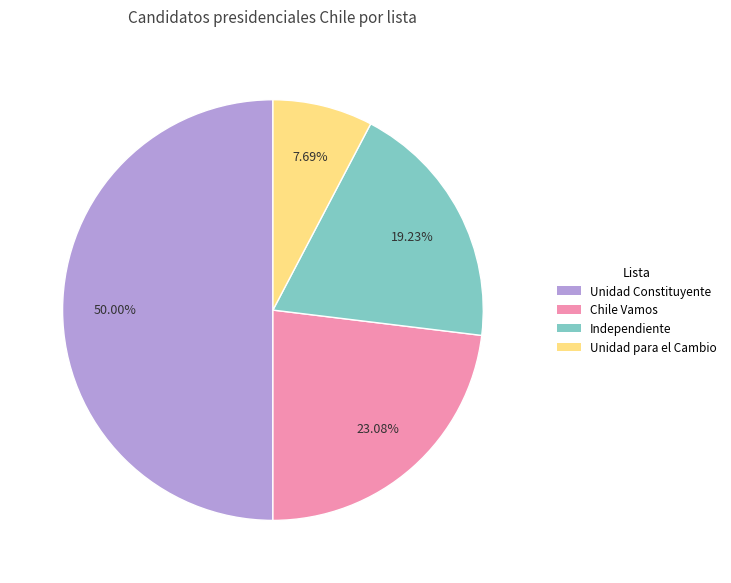

Count the number of slices in the pie.

4